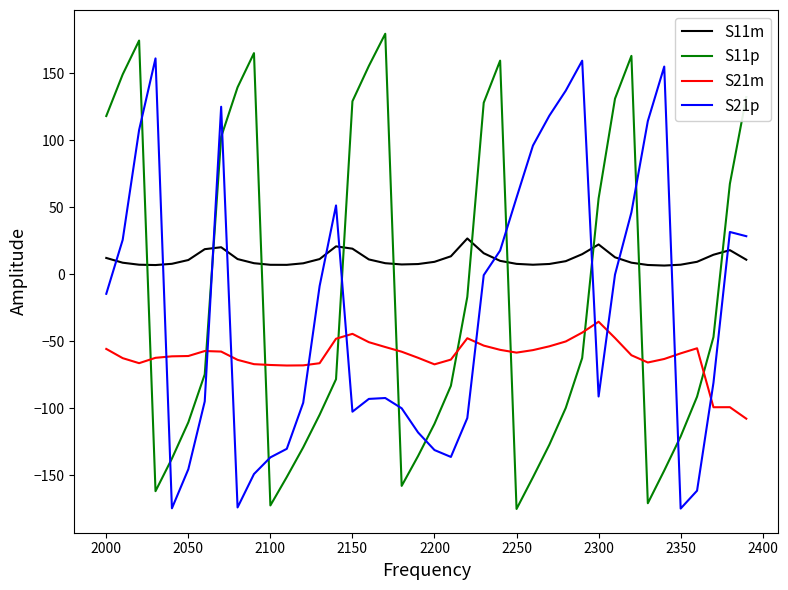

Which series has the largest total across all categories?

S11m